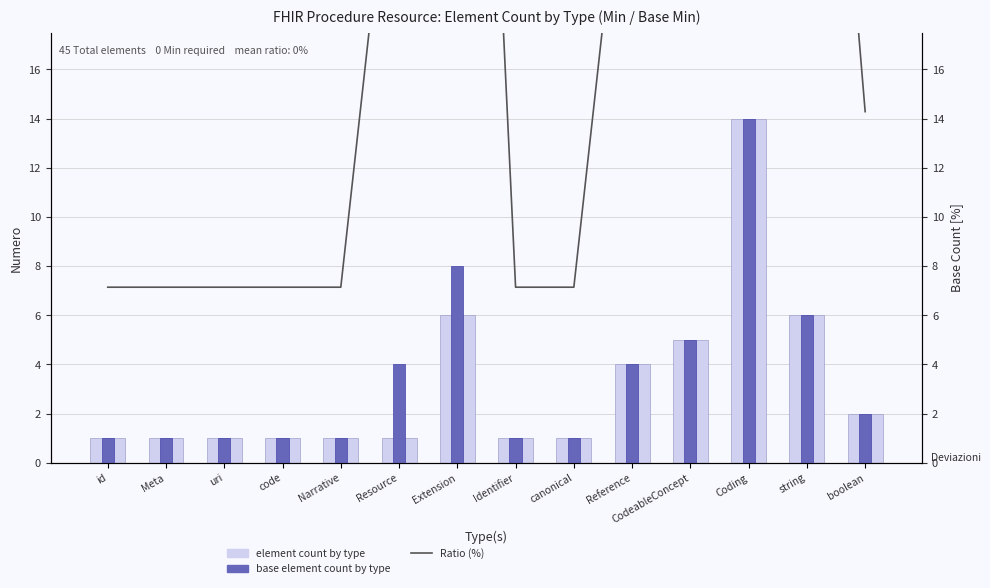

What is the value of the Base element count by type bar at the 9th from the left?

1.0